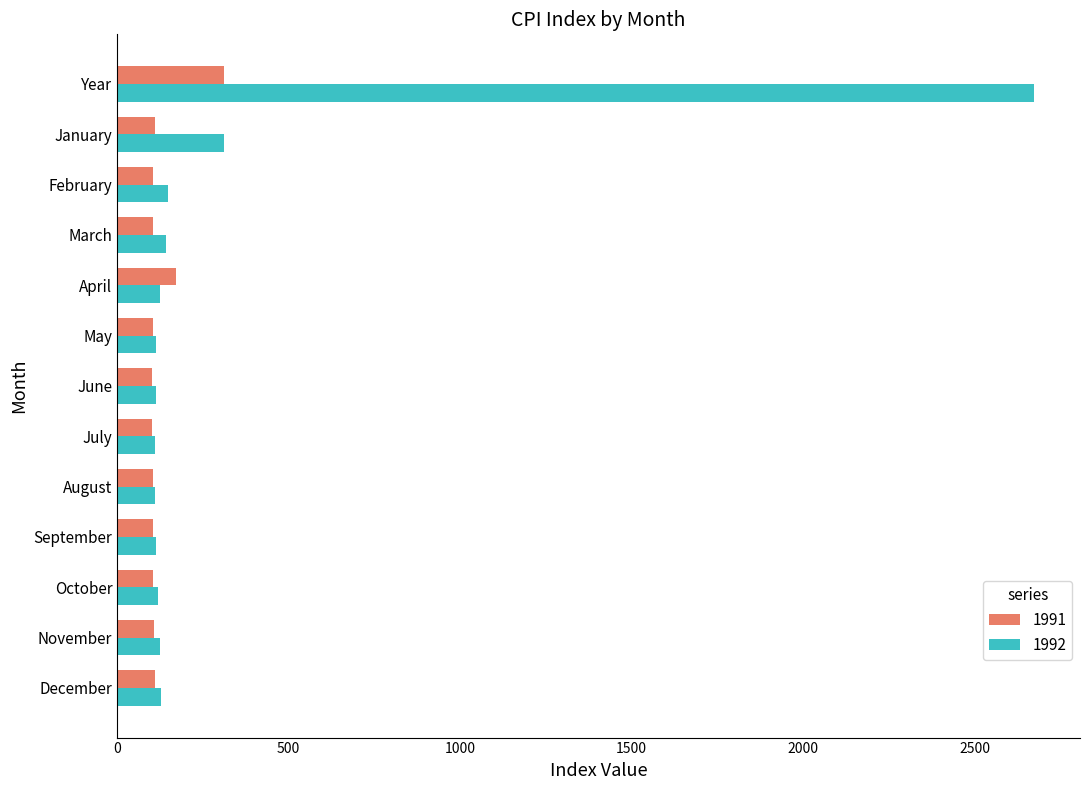

Count the number of data series in this chart.

2